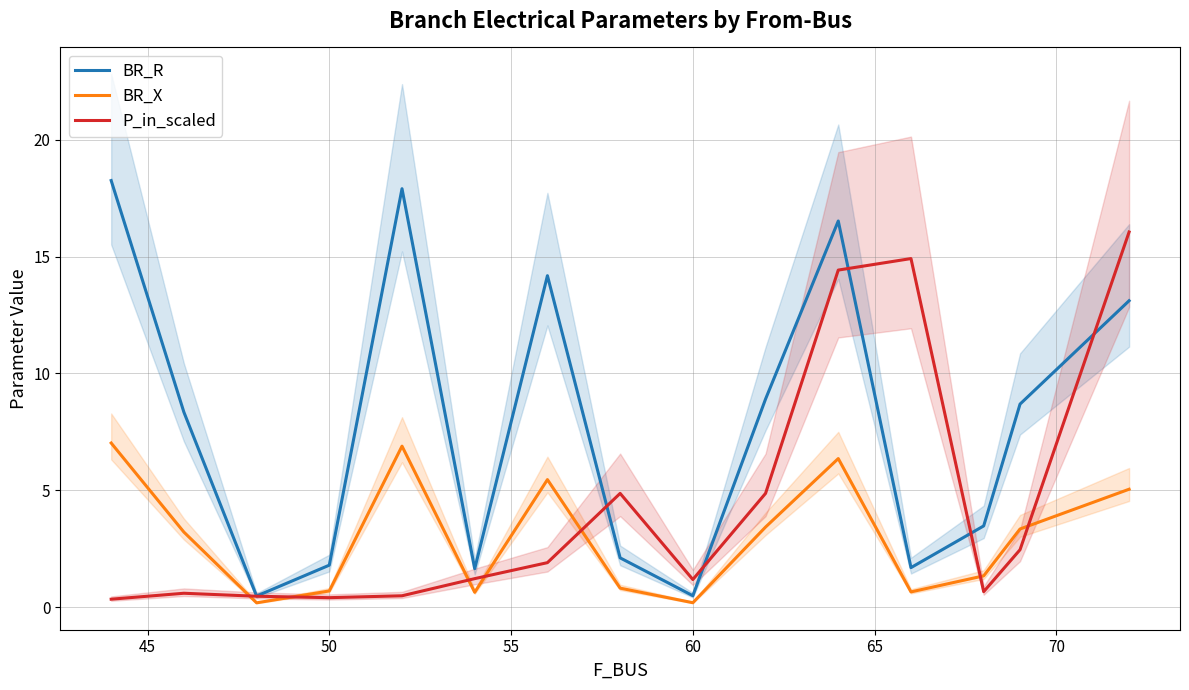

What is the highest value of the BR_R series?

18.3